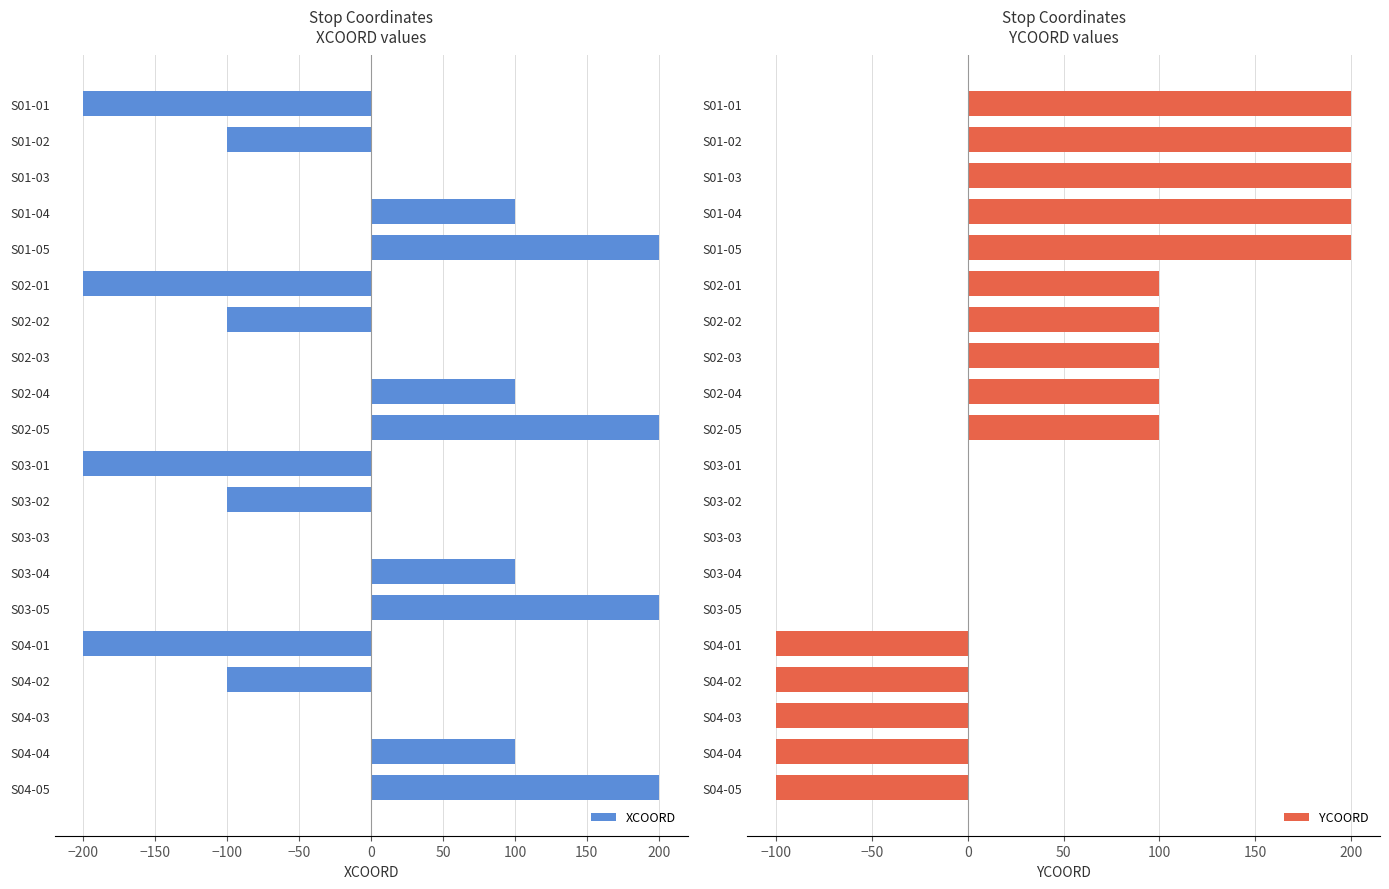

True or false: YCOORD has a value of 324 at S01-04.

False